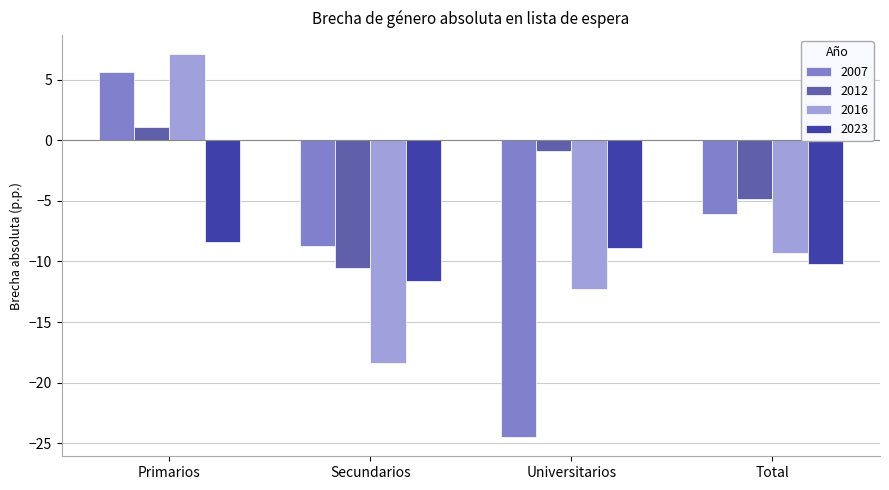

What position from the left is Universitarios?

3